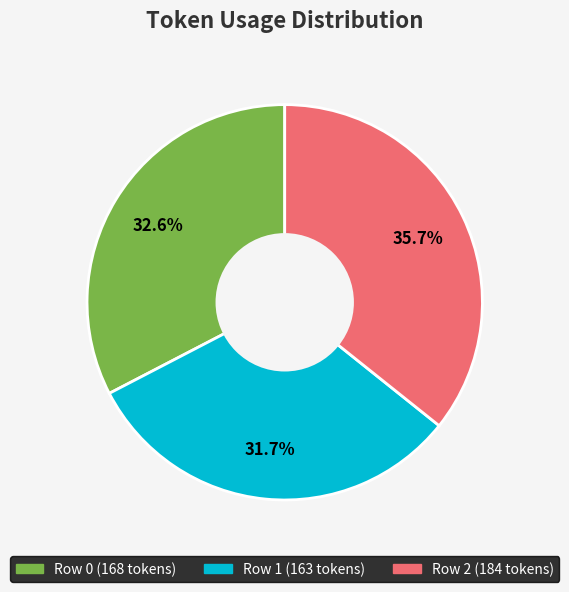

Does any single category account for the majority?

No